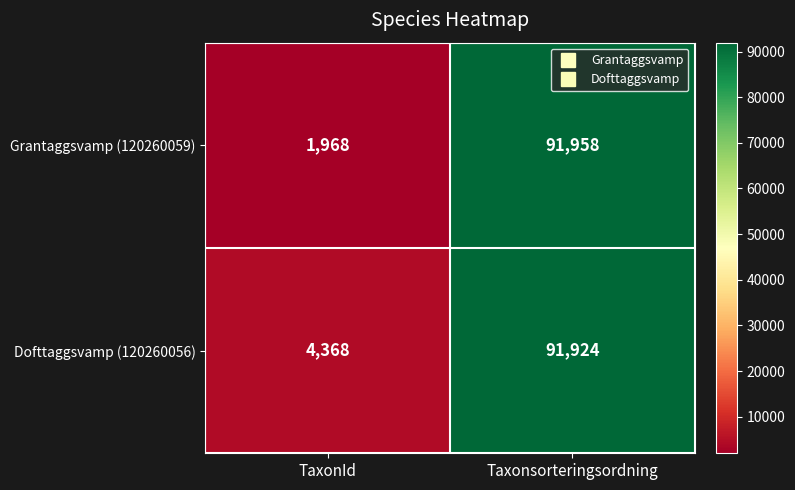

The value of Dofttaggsvamp (120260056) at Taxonsorteringsordning is 123323. True or false?

False